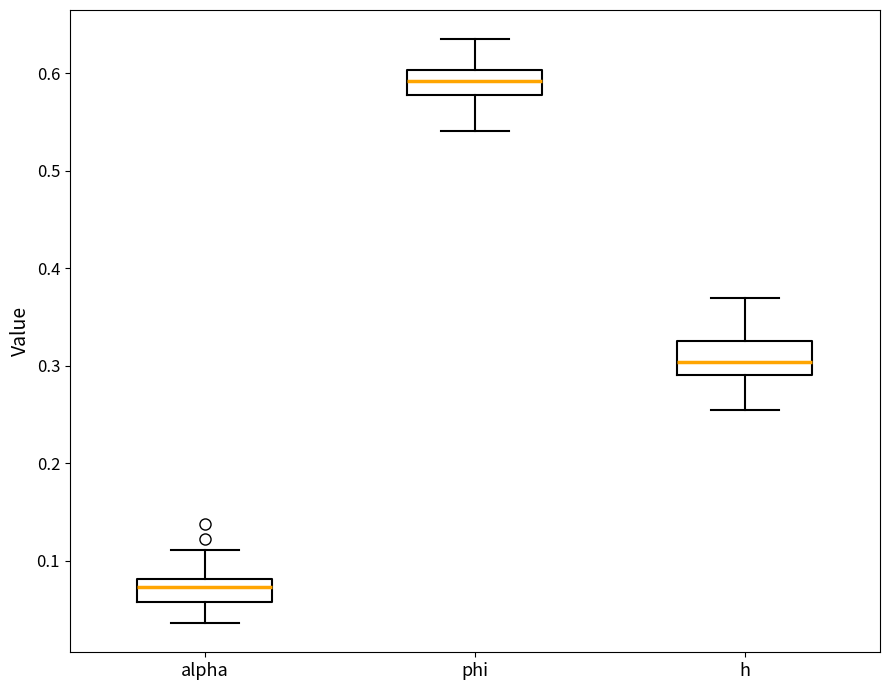

Which box's median line is the highest?

phi